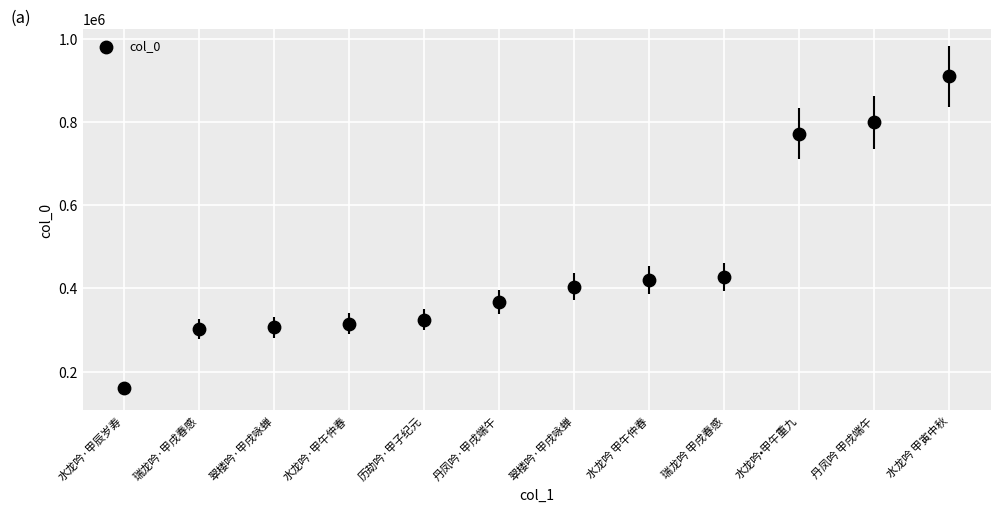

What is the range of Y values (max minus min)?

747799